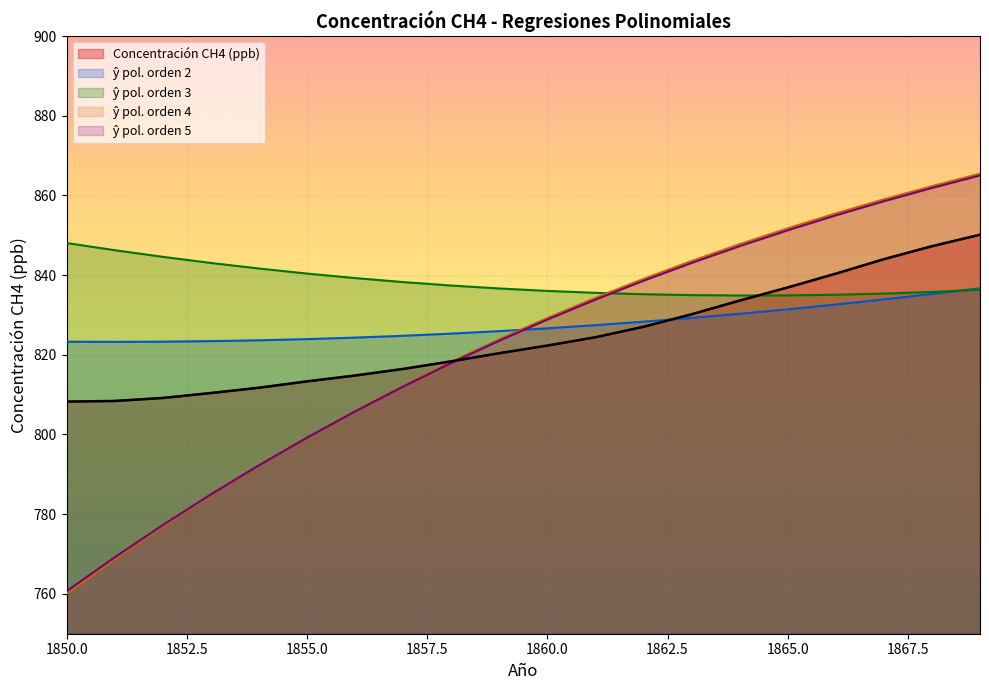

Where is ŷ pol. orden 3 nearest to the value 841?

1855